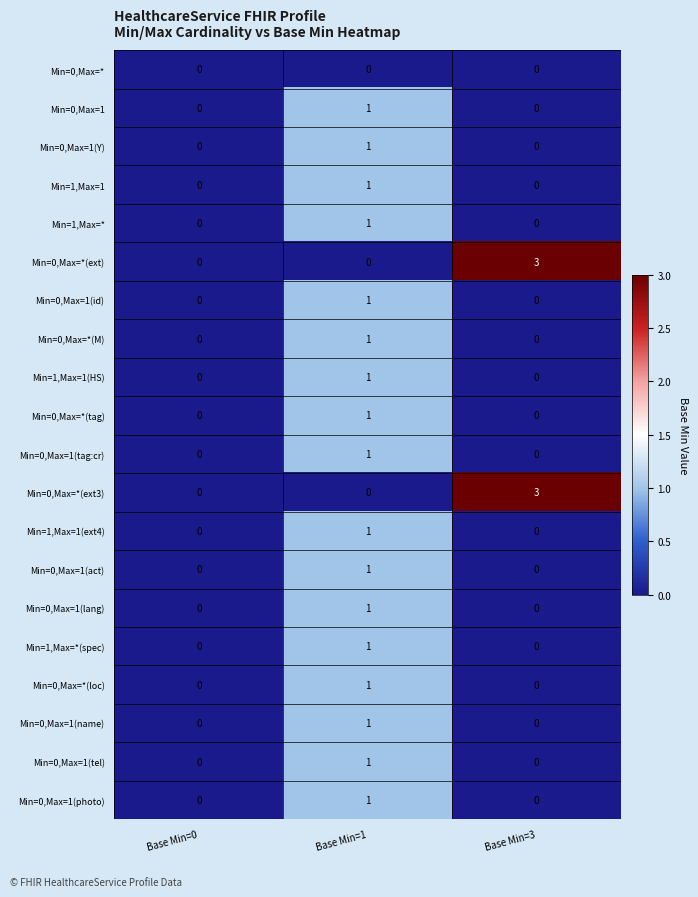

What is the total value across all series at Base Min=1?

17